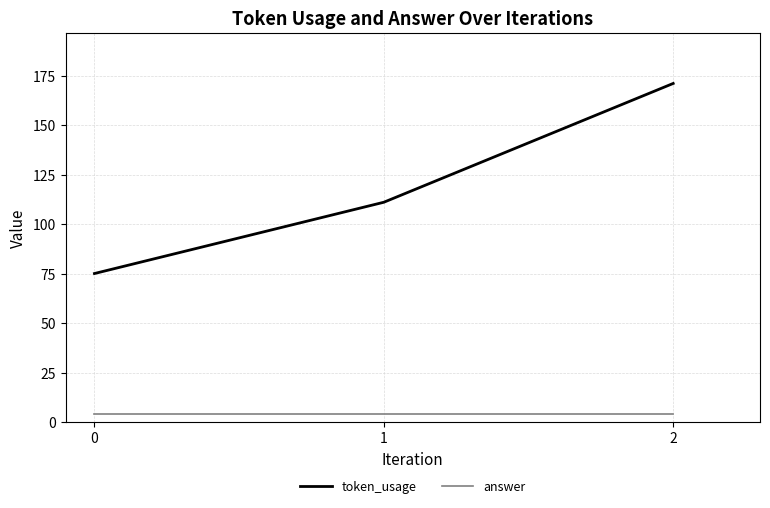

What is the sum of all answer values?

12